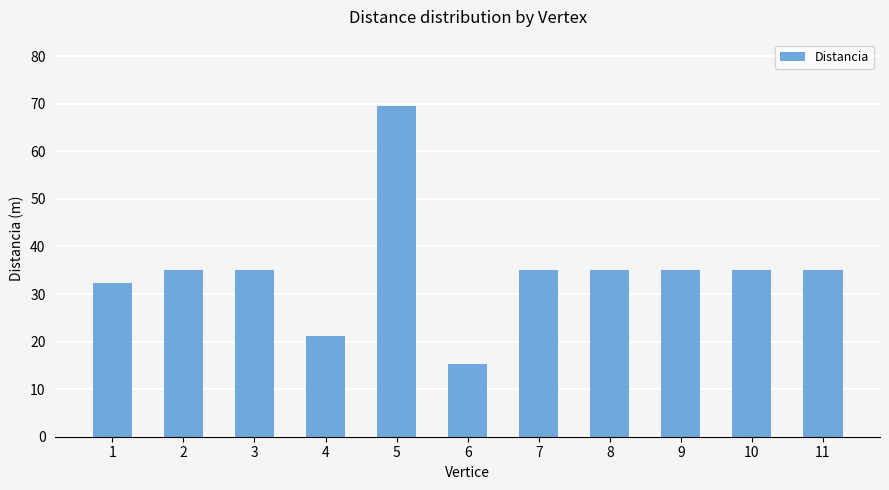

At which label does the data first exceed 35?

2